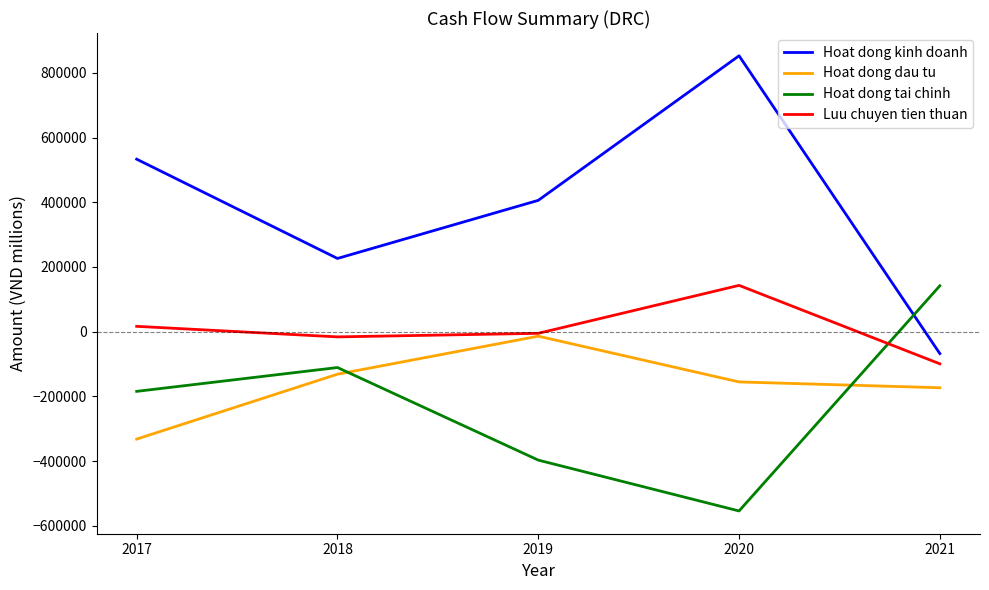

Which series has the widest spread of values?

Hoat dong kinh doanh